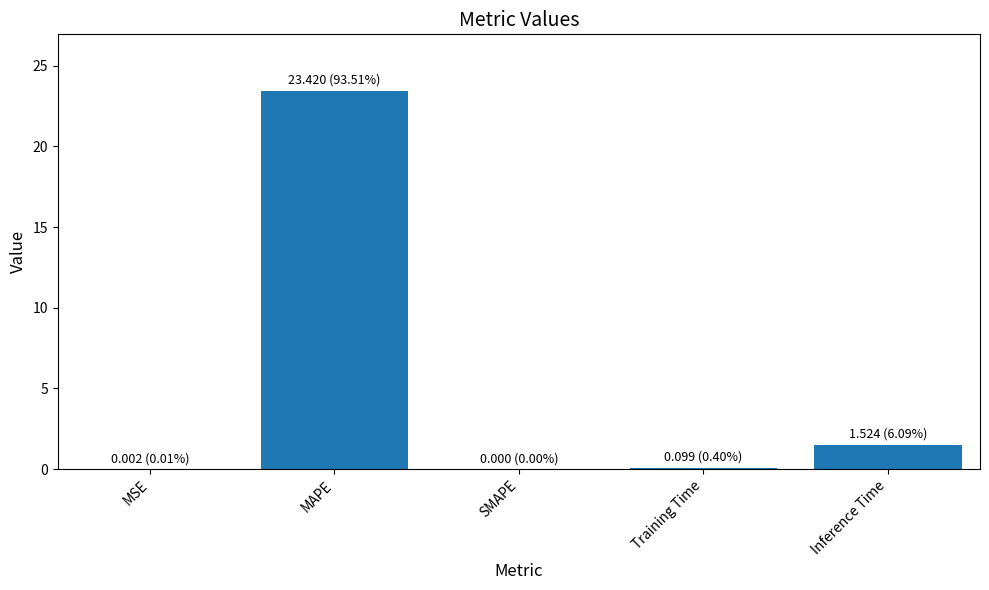

Where is the data nearest to the value 11?

Inference Time